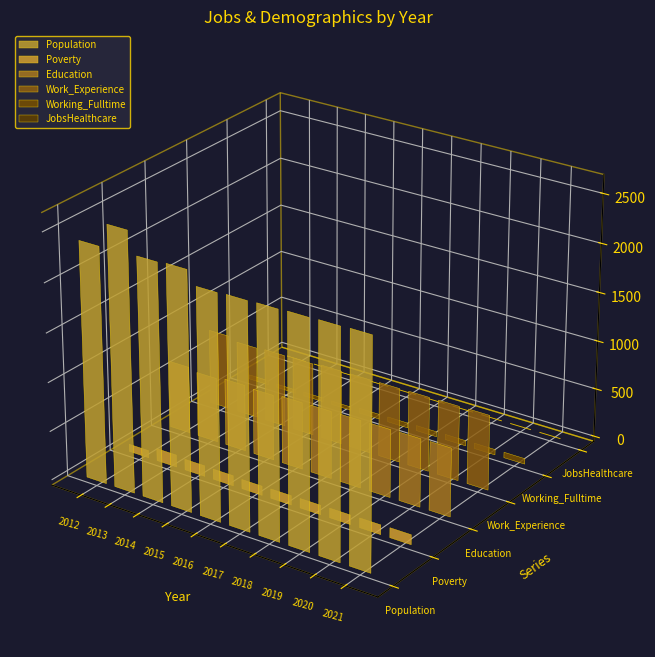

Which series has the widest spread of values?

Population